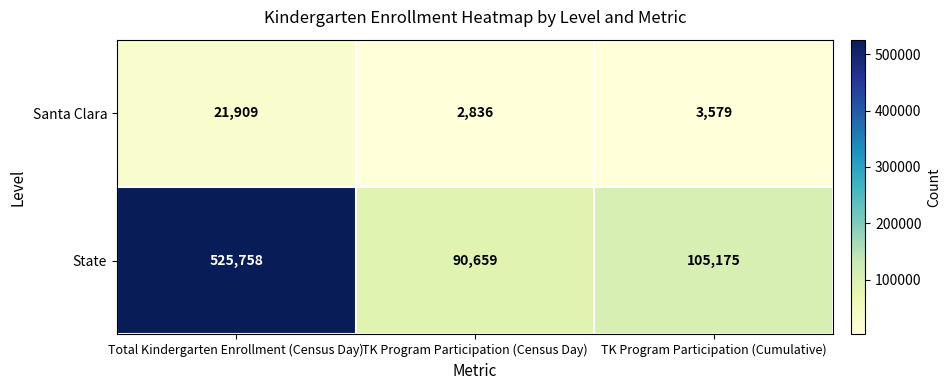

Rank the series by their maximum value, from highest to lowest.

State, Santa Clara